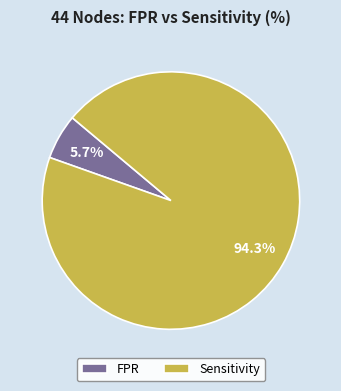

Do Sensitivity and FPR together represent more than half of the pie?

Yes